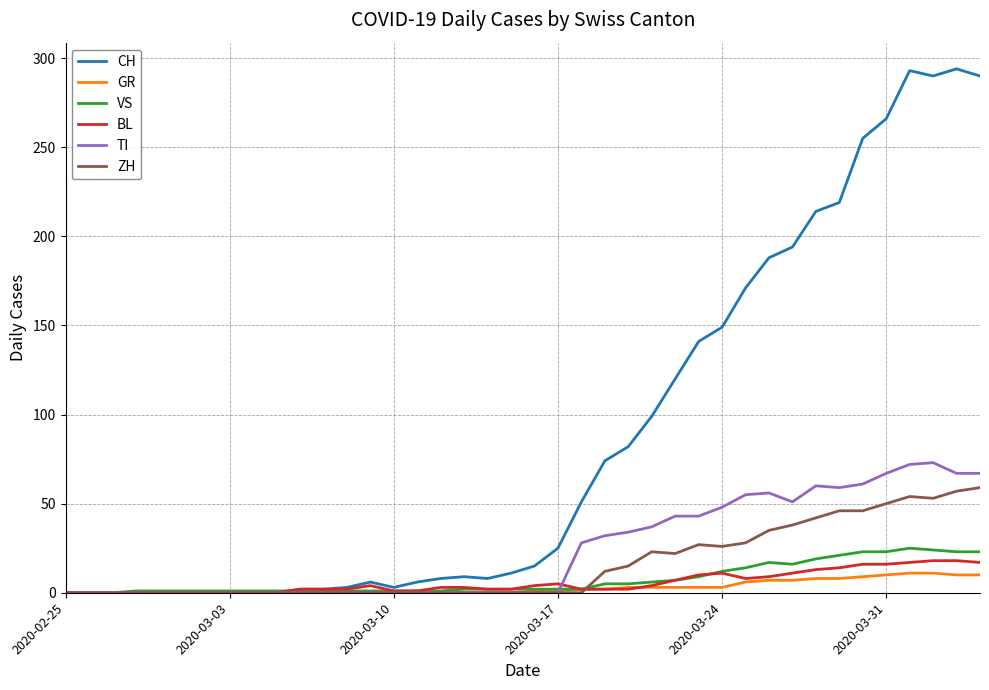

What is the maximum value for TI?

73